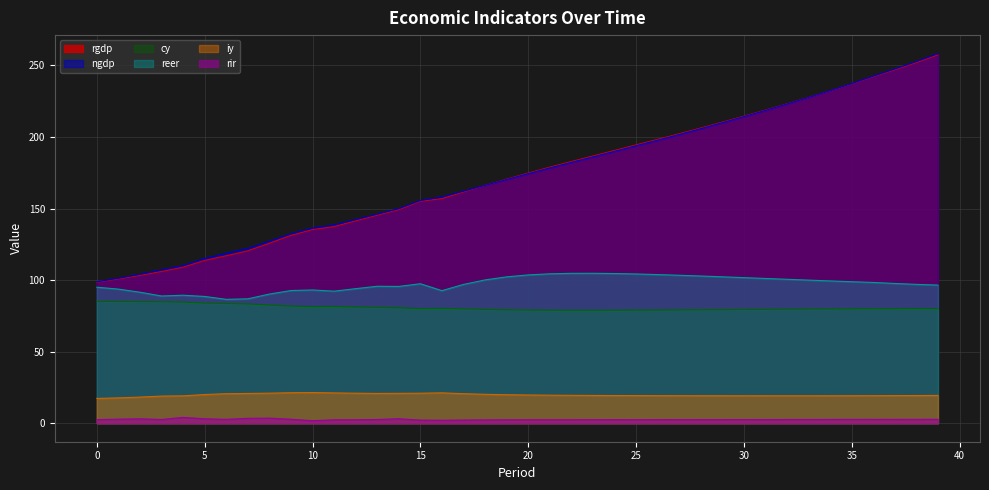

At 16, list the series in order from smallest to largest.

rir, iy, cy, reer, rgdp, ngdp